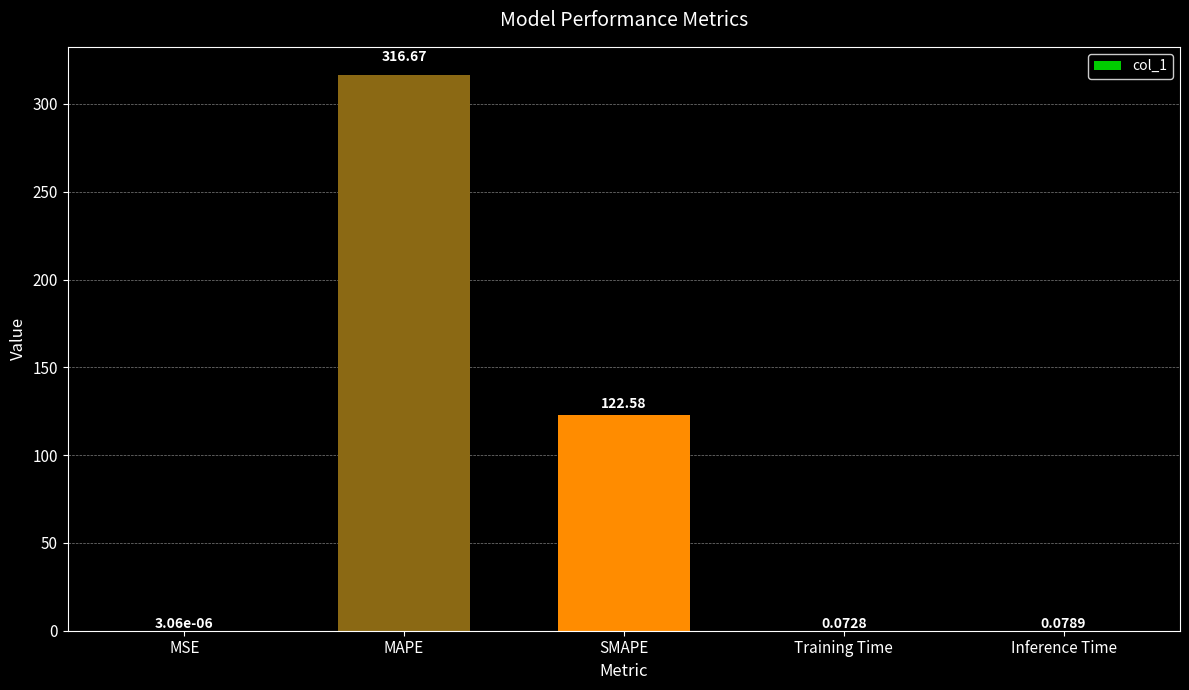

What is the sum of all values?

439.4